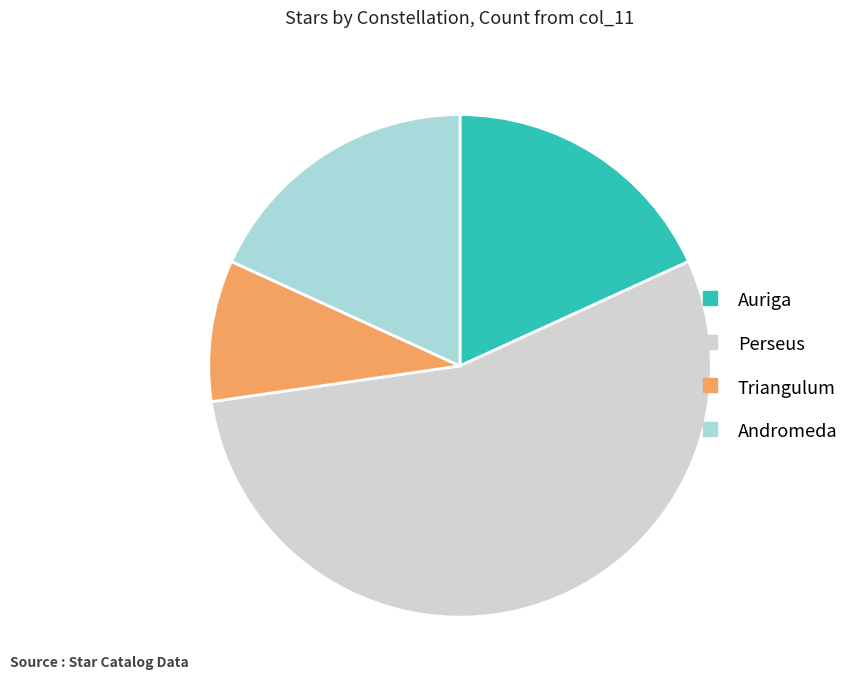

What is the largest slice in the pie chart?

Perseus